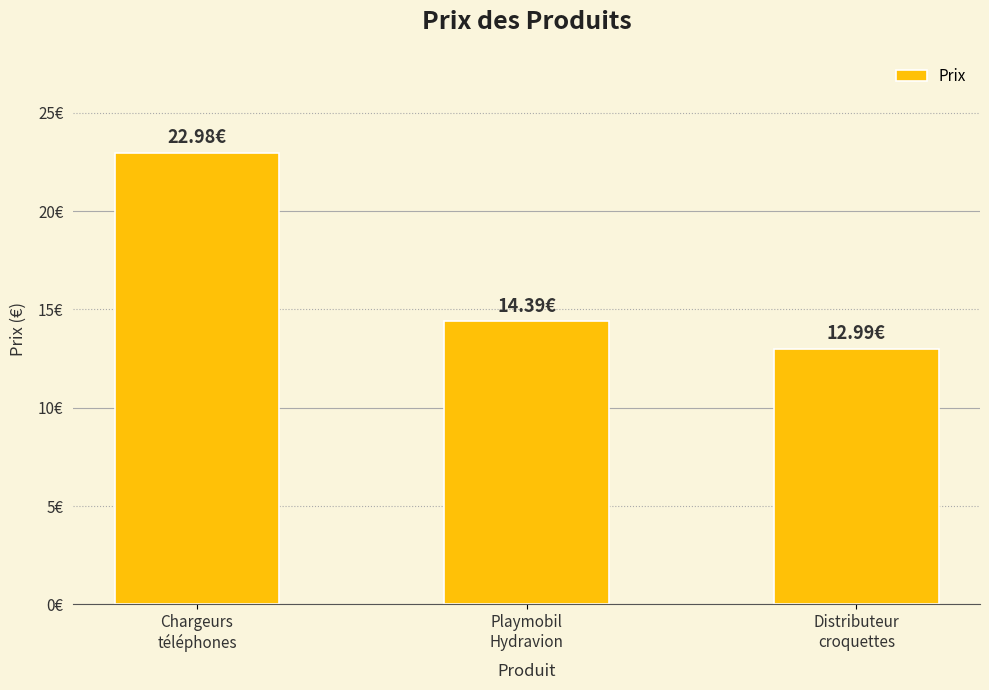

True or false: the data shows 14.4 at Playmobil
Hydravion.

True